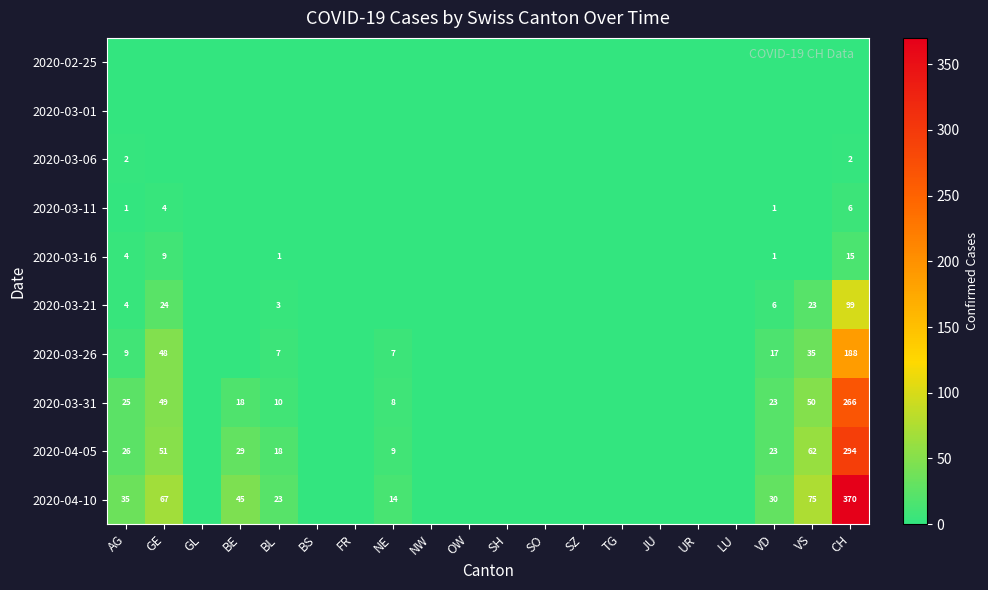

Is it true that 2020-03-21 equals 3 at BL?

True